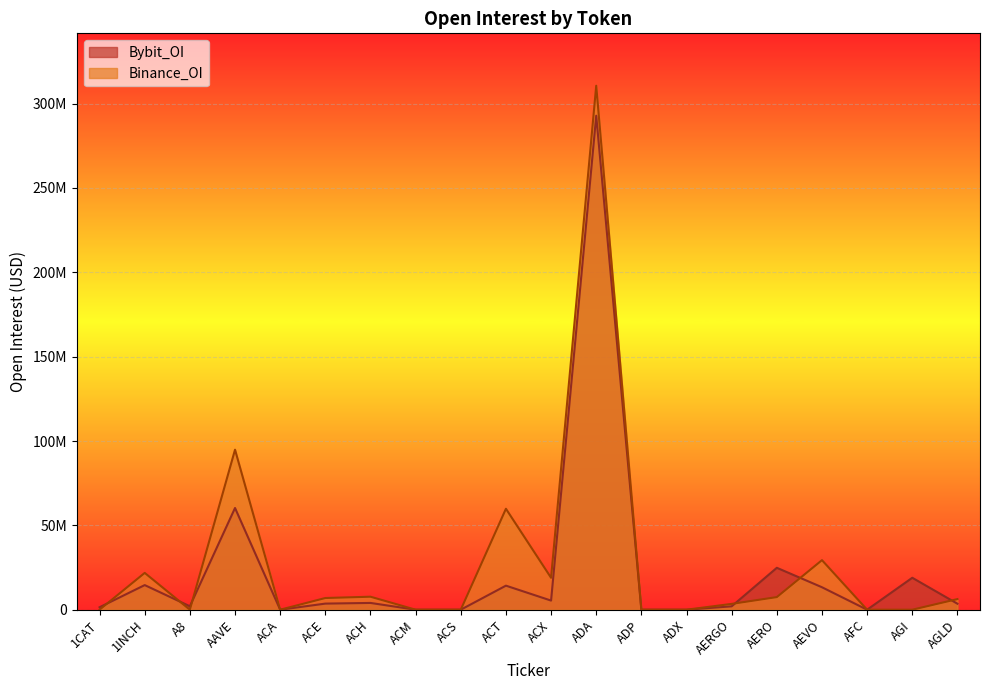

How many times do Bybit_OI and Binance_OI cross each other?

6